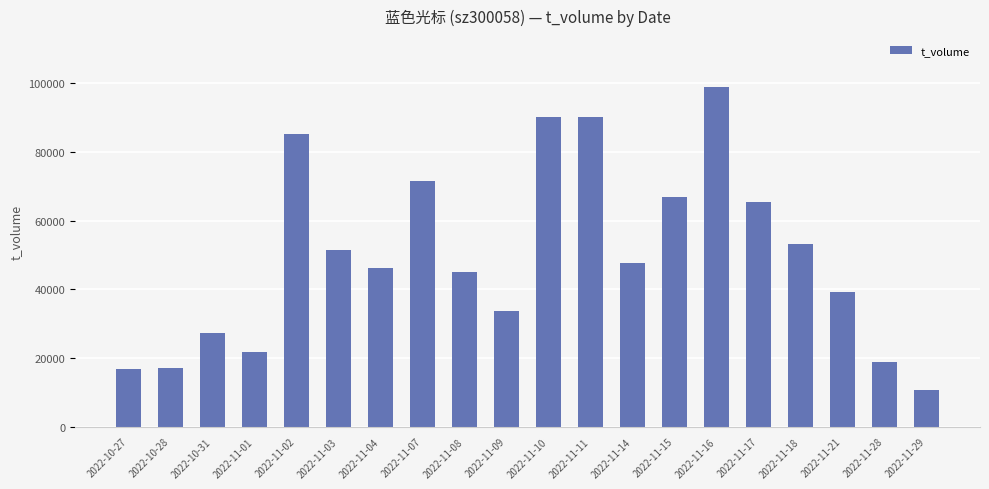

Where does the data first go above 47565?

2022-11-02